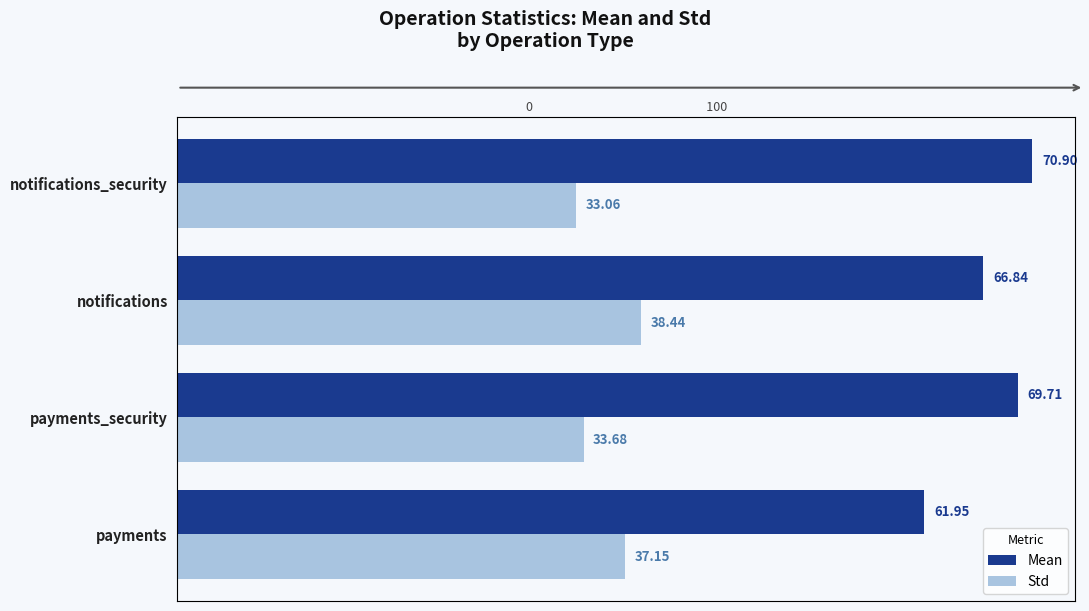

What is the total value across all series at notifications?

105.3